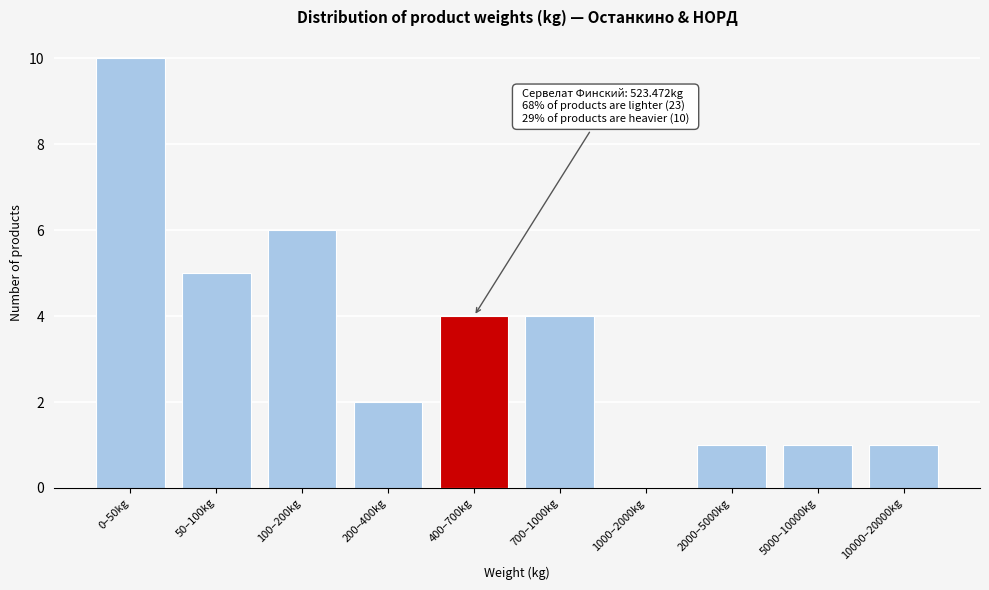

Reading left to right, what are all the values shown in this chart?

0–50kg=10	50–100kg=5	100–200kg=6	200–400kg=2	400–700kg=4	700–1000kg=4	1000–2000kg=0	2000–5000kg=1	5000–10000kg=1	10000–20000kg=1